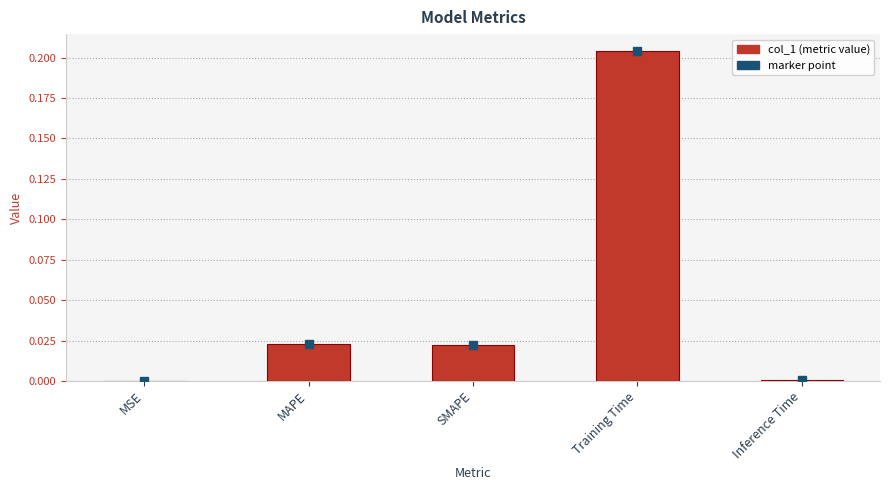

The value at MSE is 0.0. True or false?

True